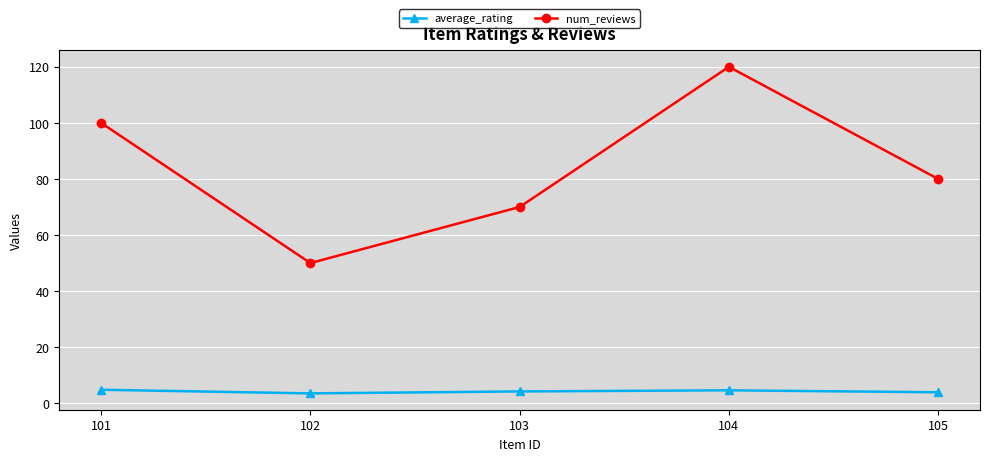

What value does the num_reviews series have at 102?

50.0